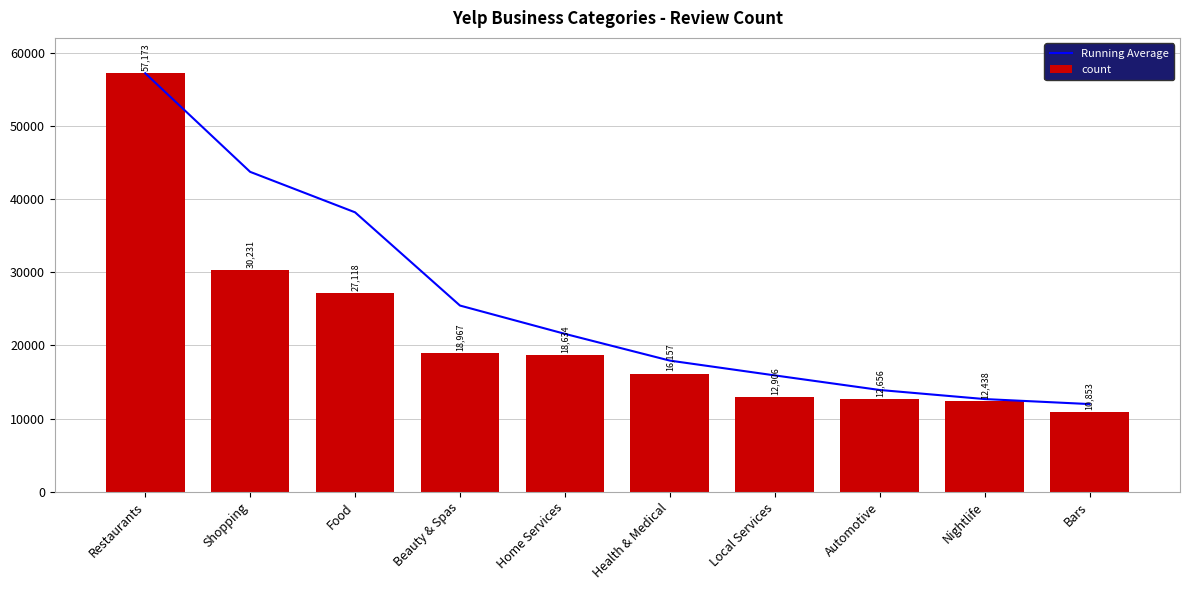

List the labels in order of count value, largest first.

Restaurants, Shopping, Food, Beauty & Spas, Home Services, Health & Medical, Local Services, Automotive, Nightlife, Bars